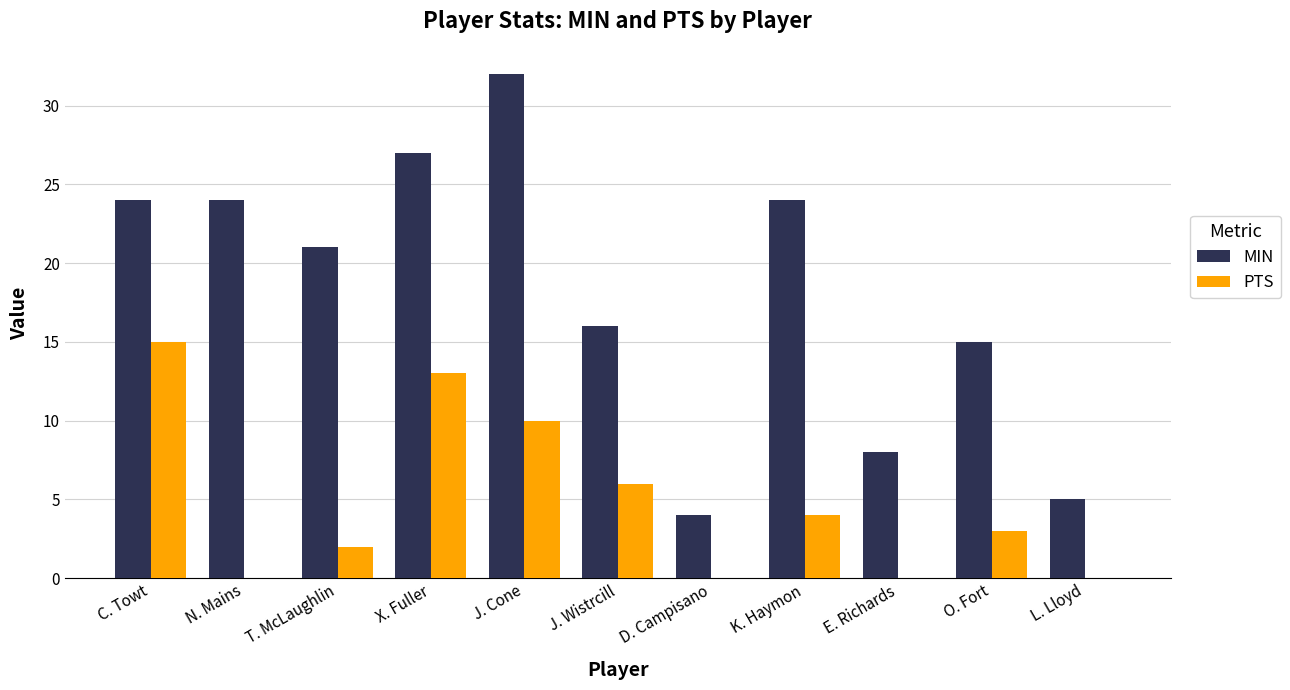

What is the sum of the MIN values at T. McLaughlin and X. Fuller?

48